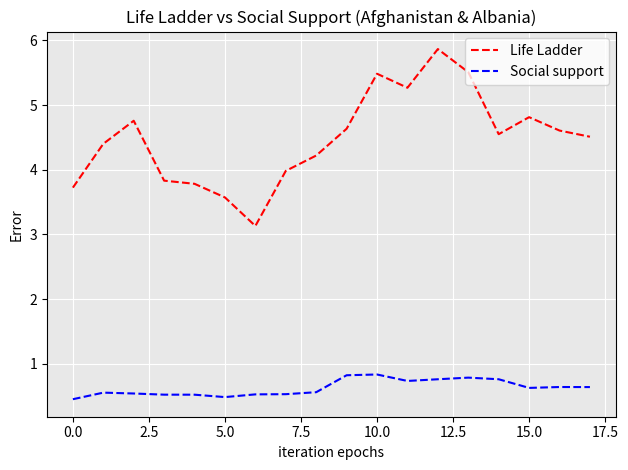

Which series has the widest spread of values?

Life Ladder